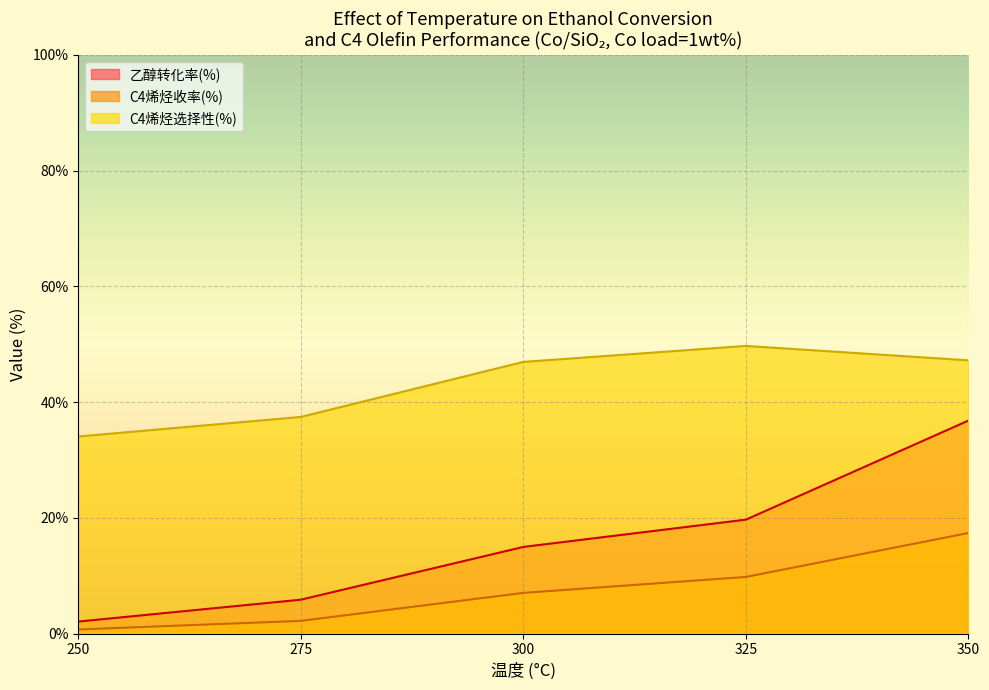

Which series has the largest total across all categories?

C4烯烃选择性(%)